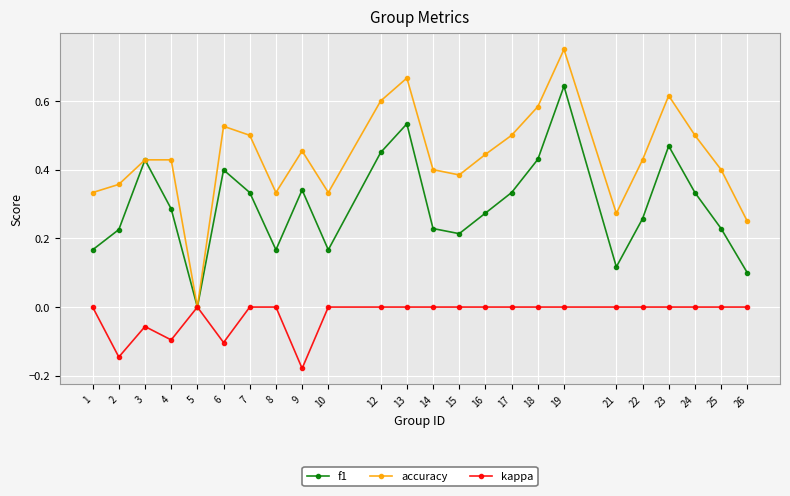

In f1, how many points are lower than both neighbors (excluding endpoints)?

5